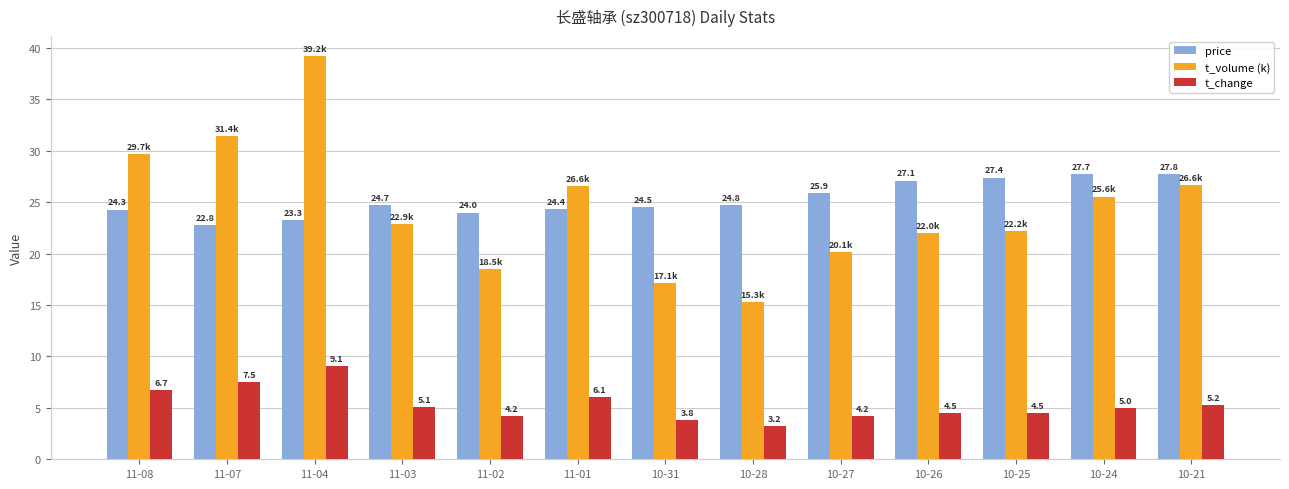

How many bars are there in total?

39